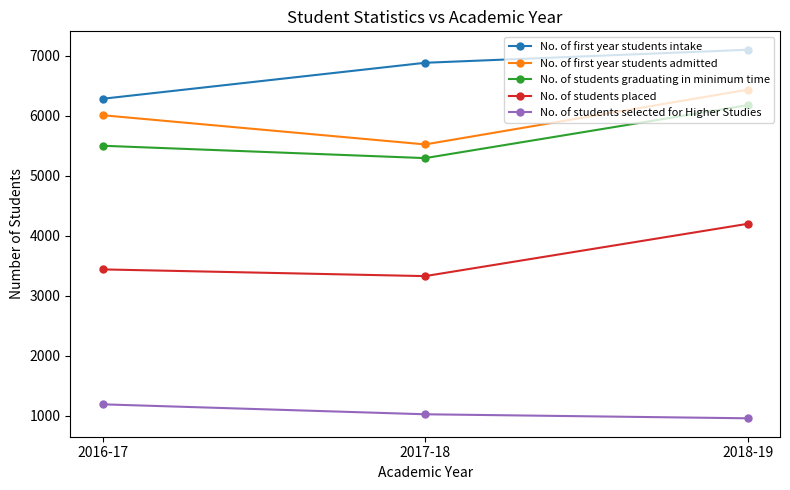

At how many categories does at least one series exceed 4878?

3